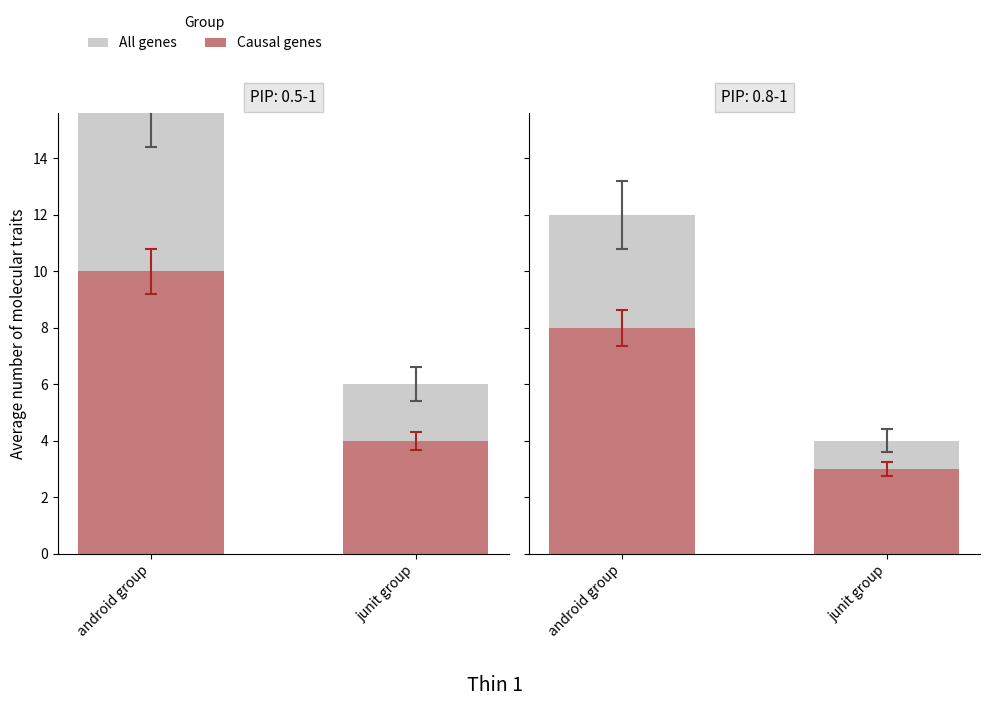

Count the Causal genes values in the range 3 to 8.

2